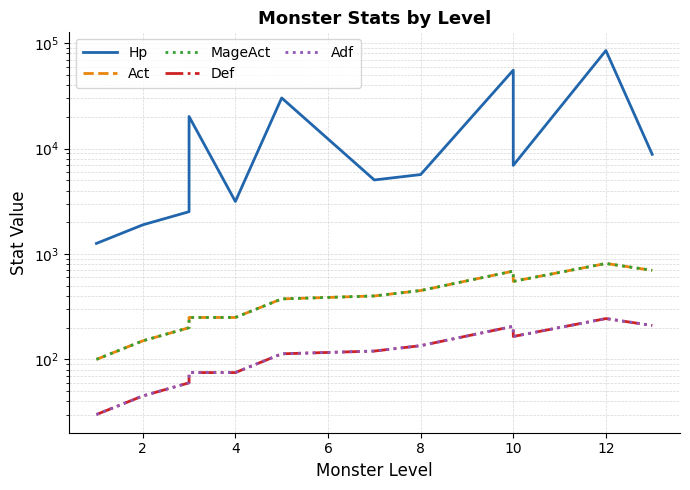

Does the chart have visible grid lines?

Yes